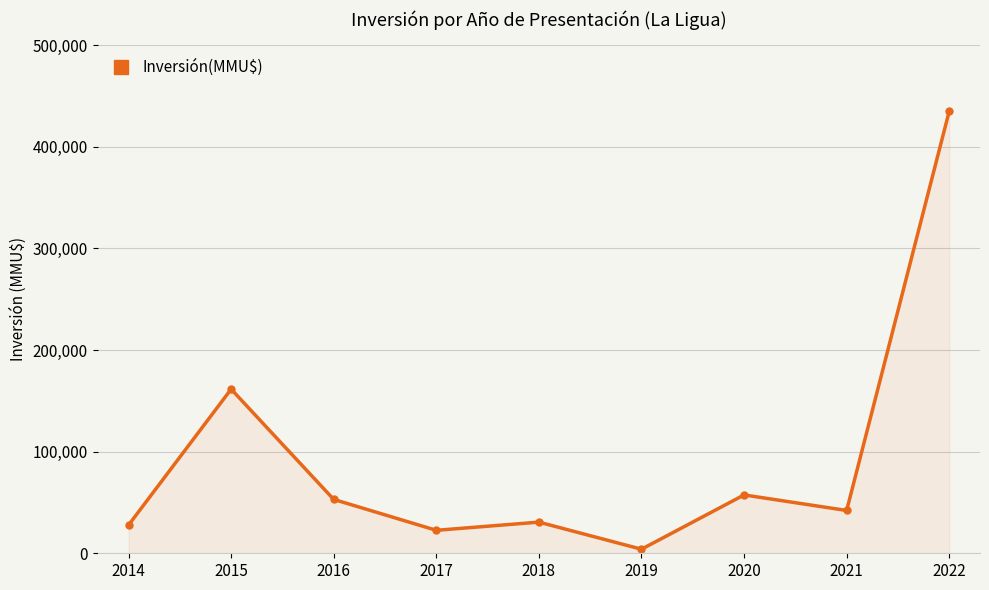

Is it true that the value at 2015 is 52845?

False